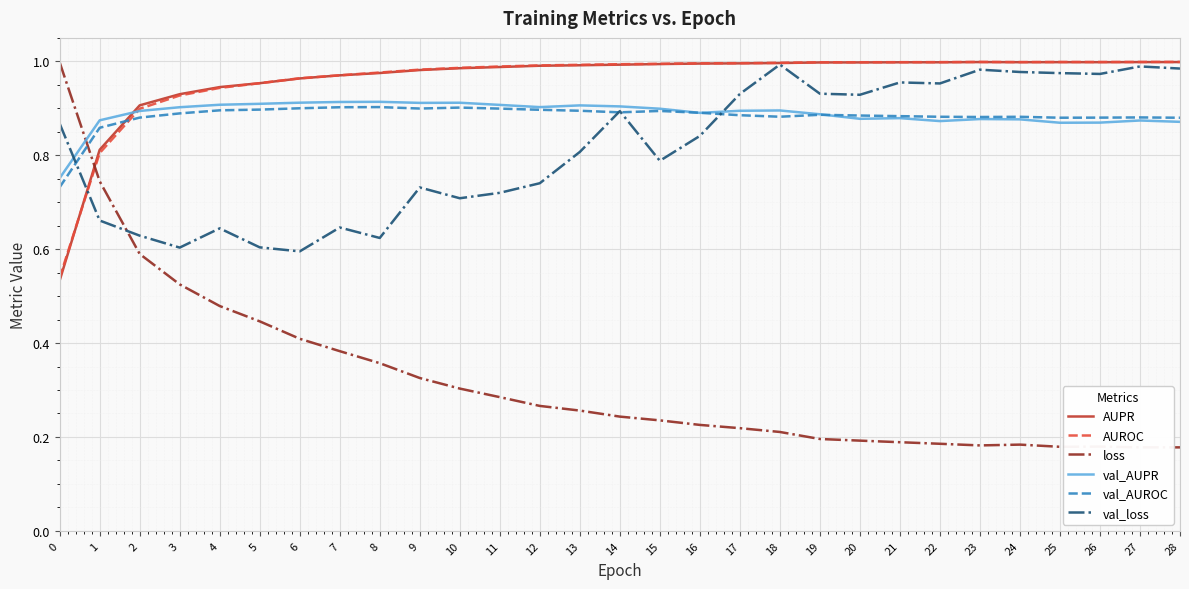

After their last crossing, which series has the higher values: AUPR or val_AUROC?

AUPR